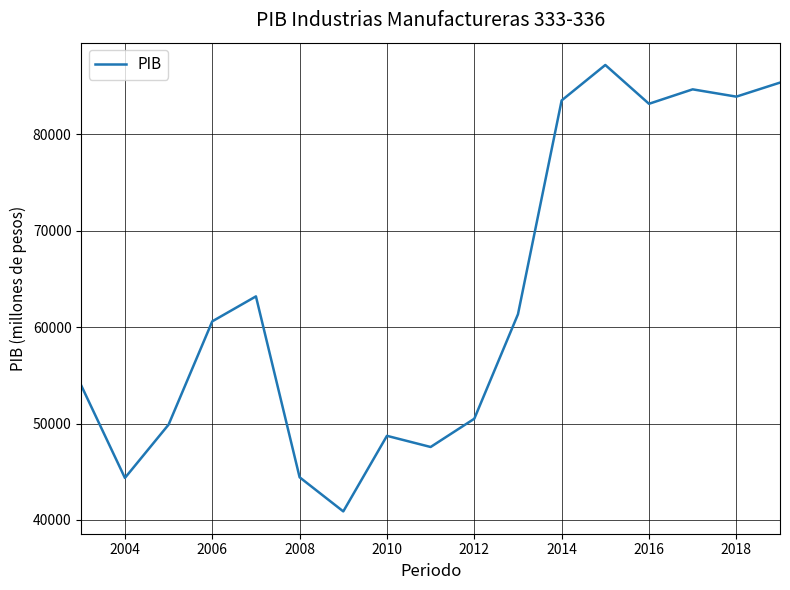

What is the smallest value displayed?

40885.3